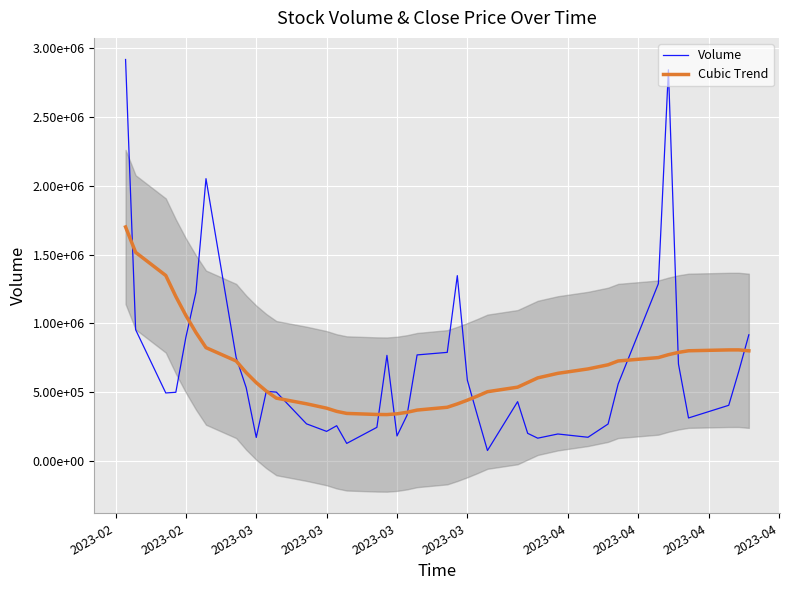

What is the label of the 34th point from the right?

2023-04